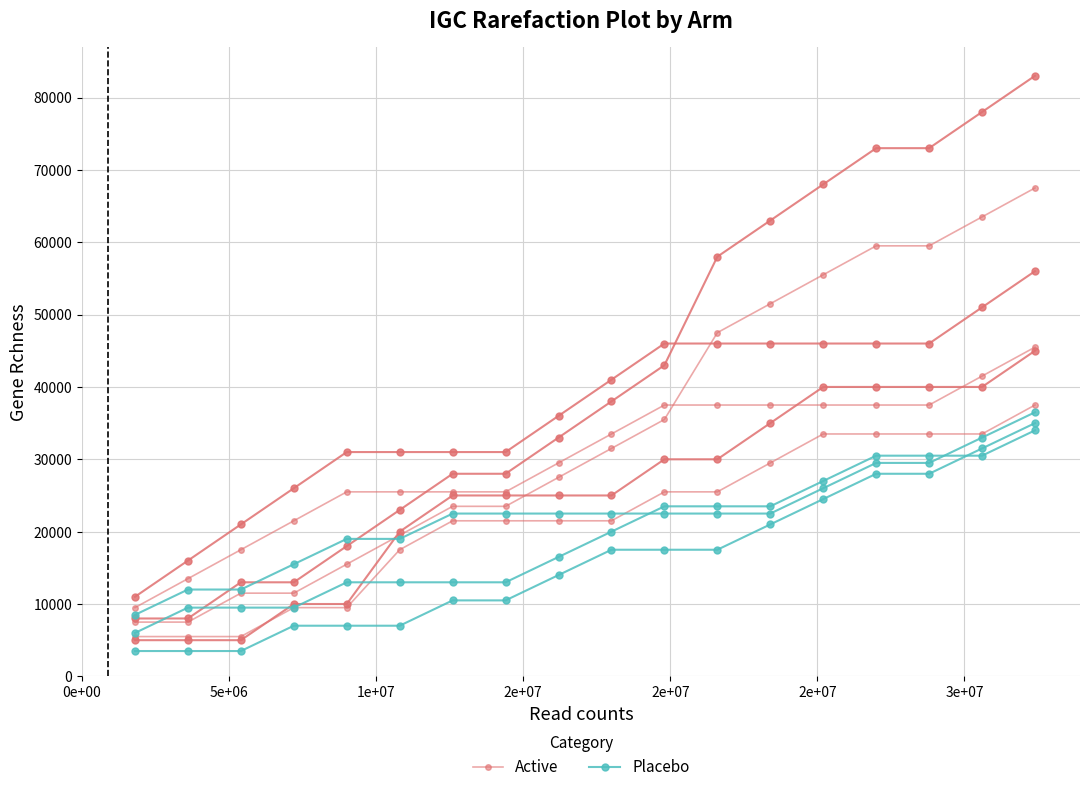

True or false: Active and Placebo cross at least once.

False